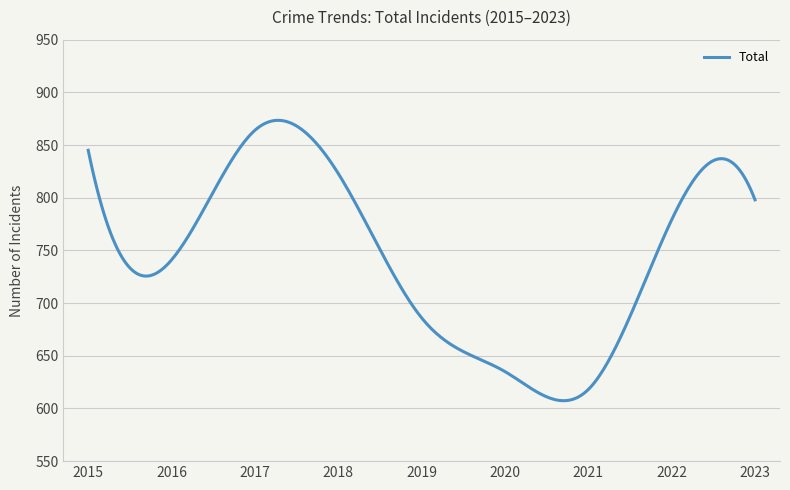

What is the difference between the maximum and minimum values?

266.1